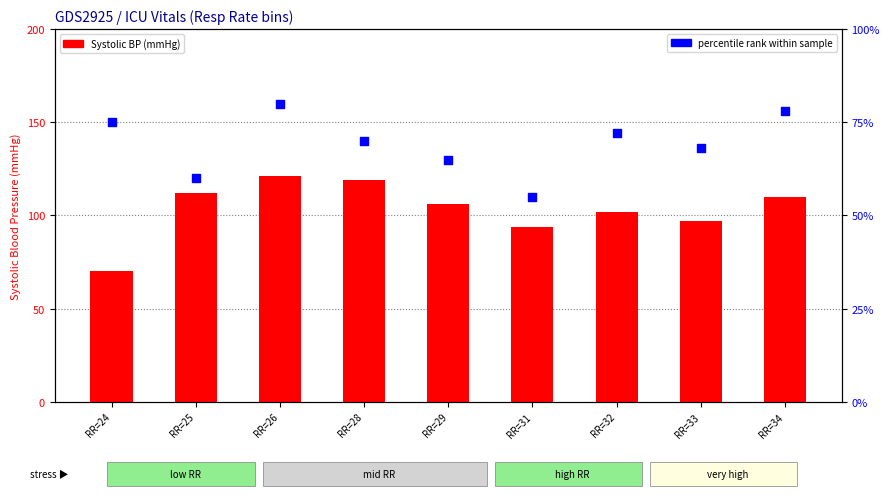

At how many categories does at least one series exceed 114?

2